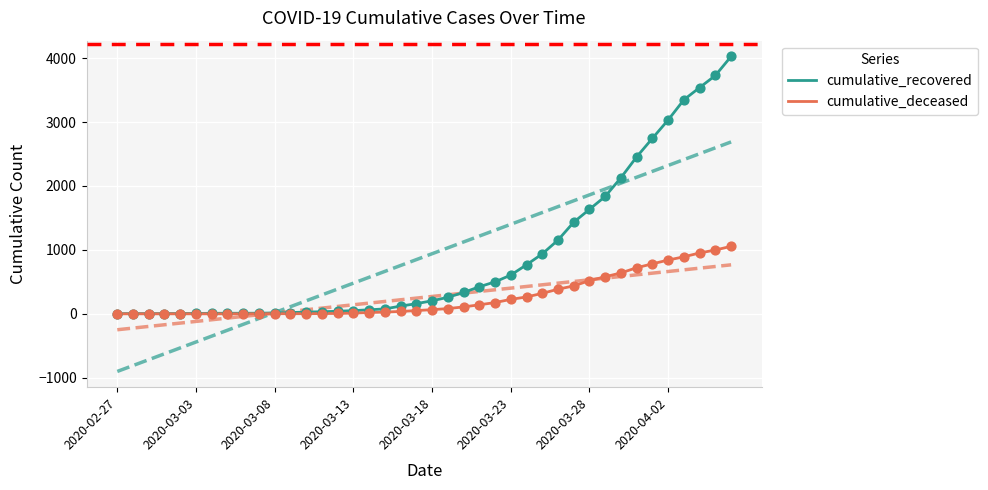

Is the value of cumulative_deceased at 2020-02-27 greater than the value of cumulative_recovered at 28?

No